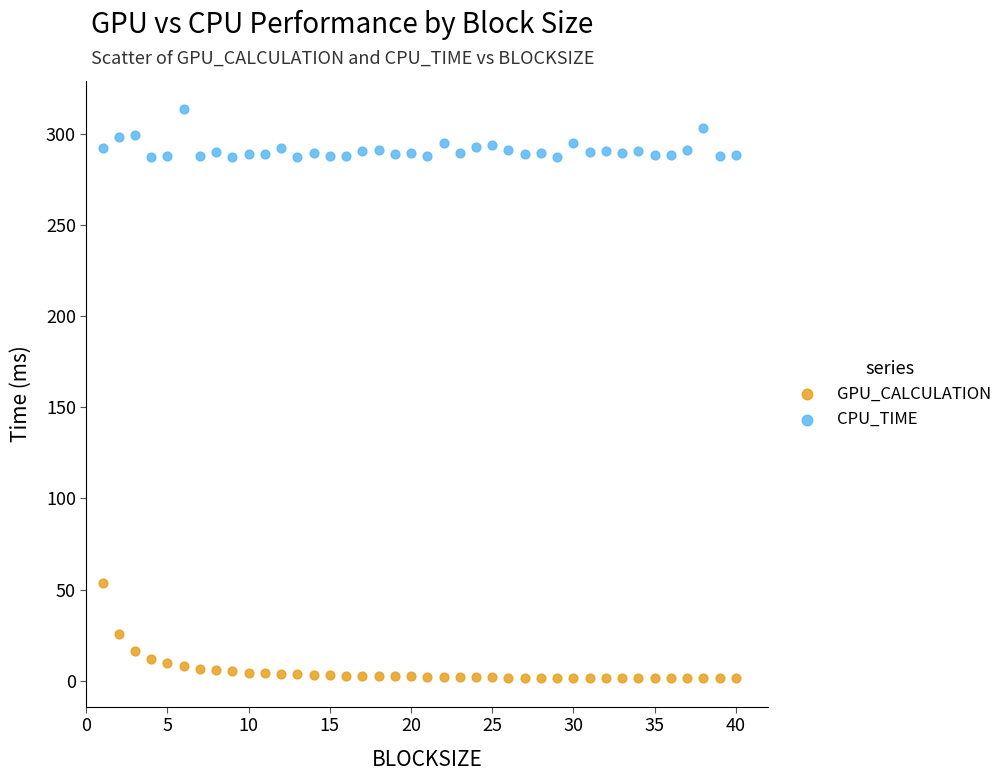

Across all data points, what is the range of X values (max minus min)?

39.0